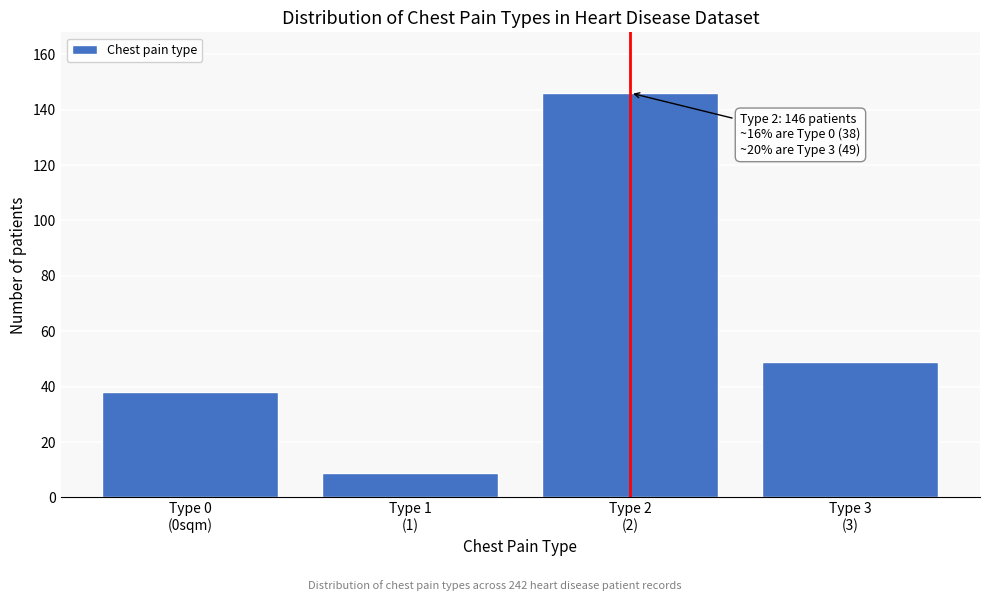

Reading left to right, transcribe all the data shown in this chart.

38	9	146	49